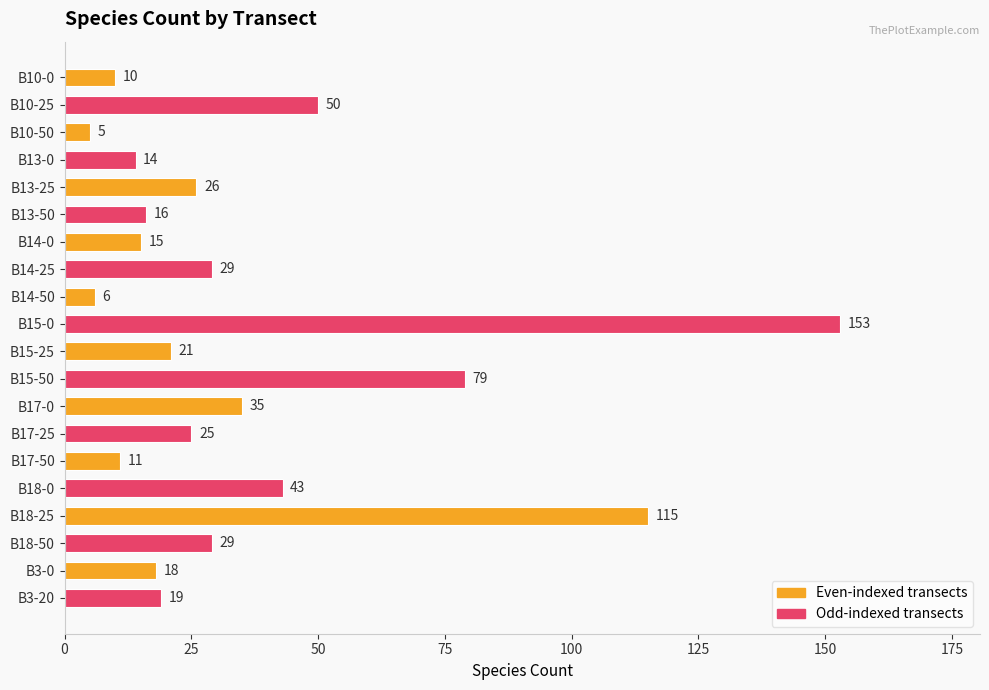

Does the chart contain stacked bars?

No